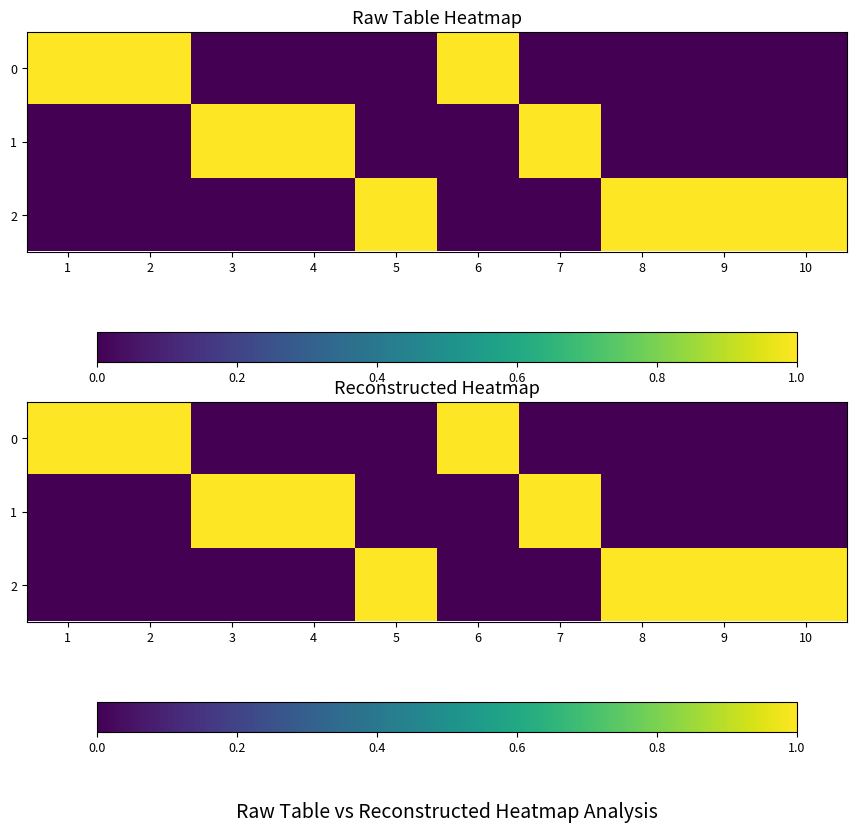

Which series has the largest total across all categories?

2